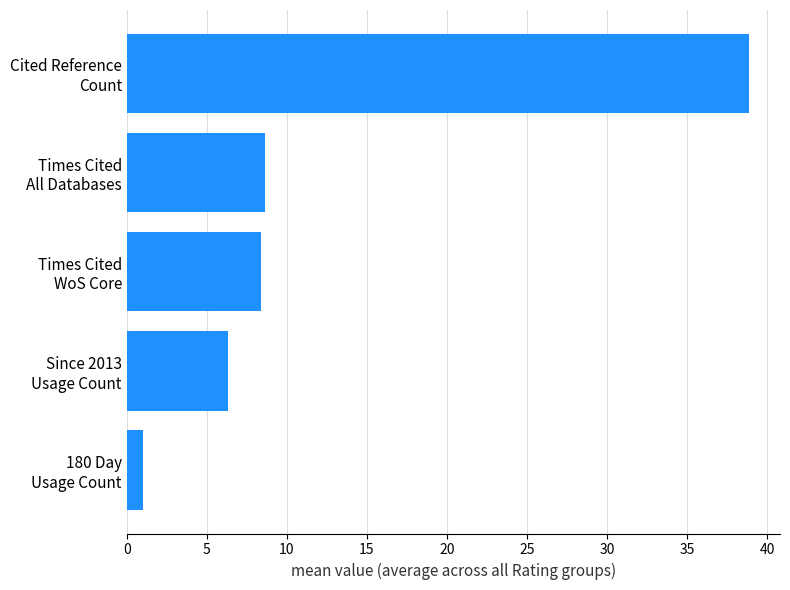

What is the greatest value displayed?

38.8